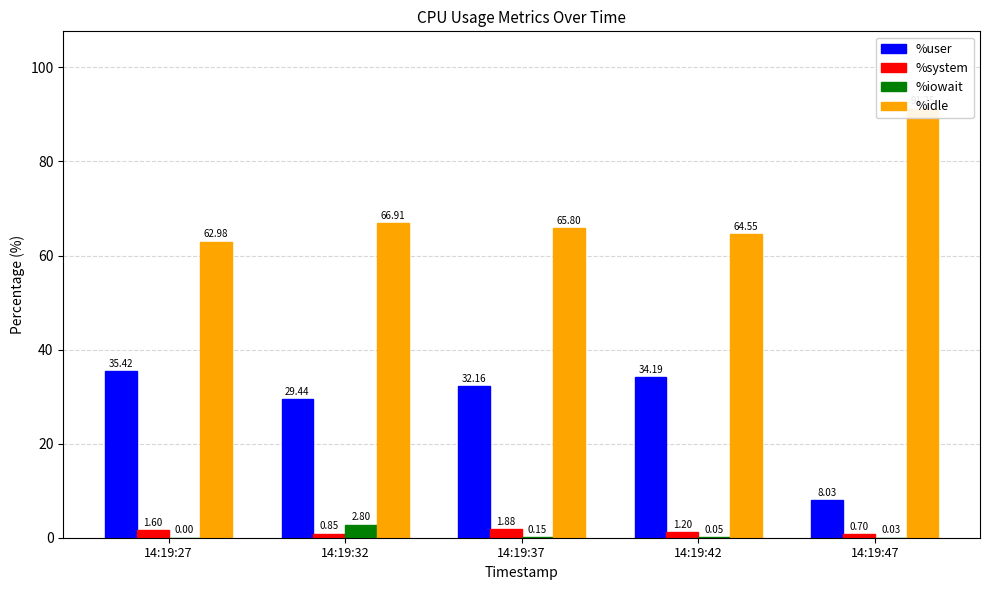

The %system series shows 2.0 at 14:19:42. True or false?

False